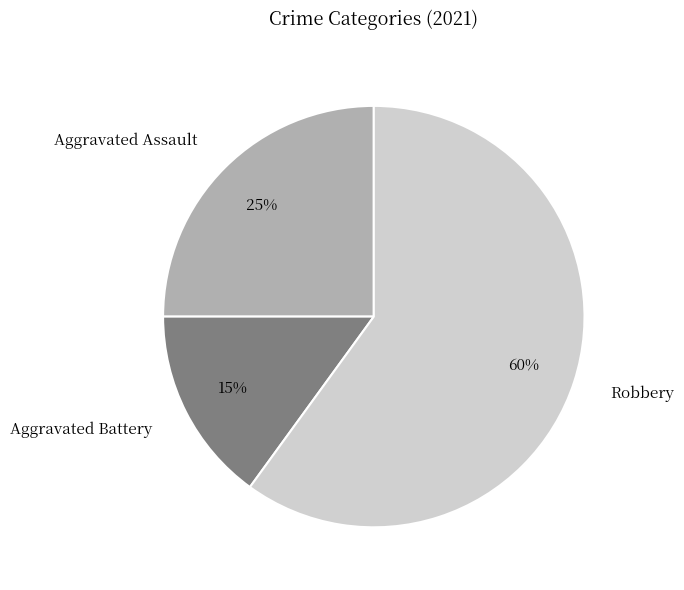

Count the number of slices in the pie.

3